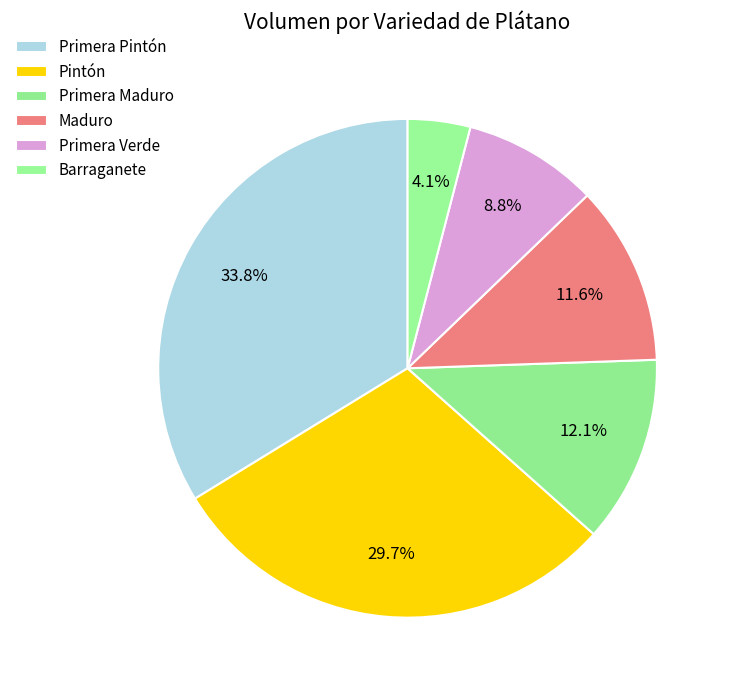

Count the number of slices in the pie.

6